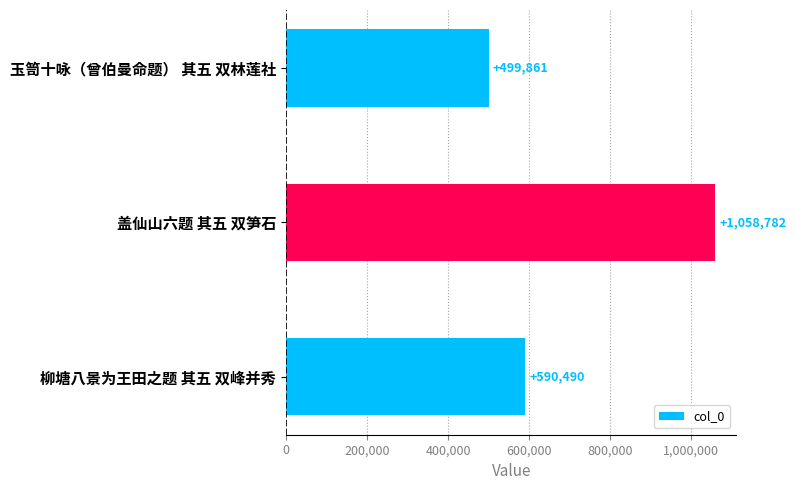

At which label is the value closest to 779321?

柳塘八景为王田之题 其五 双峰并秀